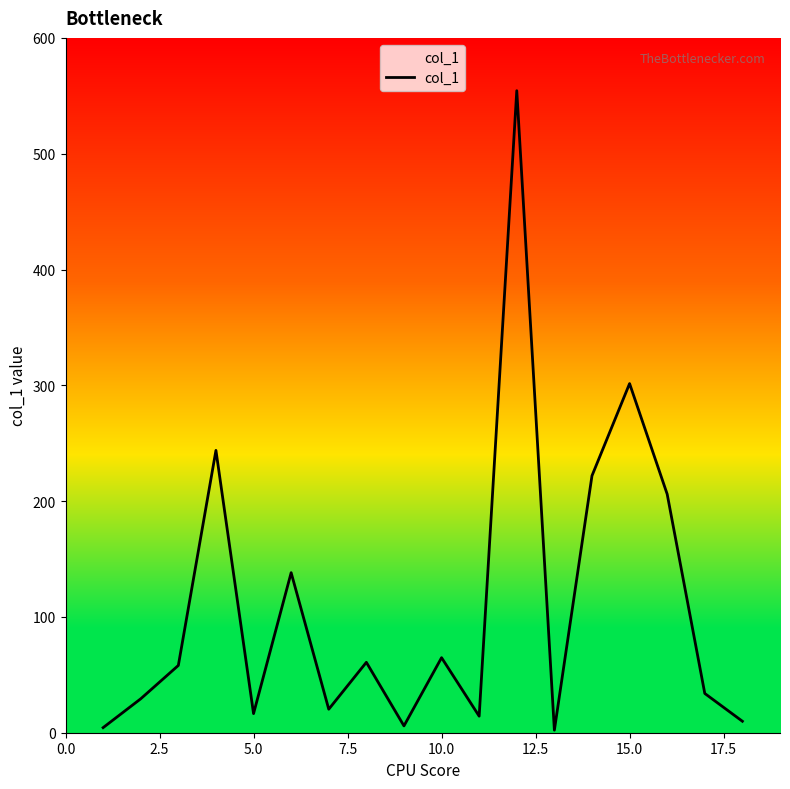

Count the number of values greater than 58.

9